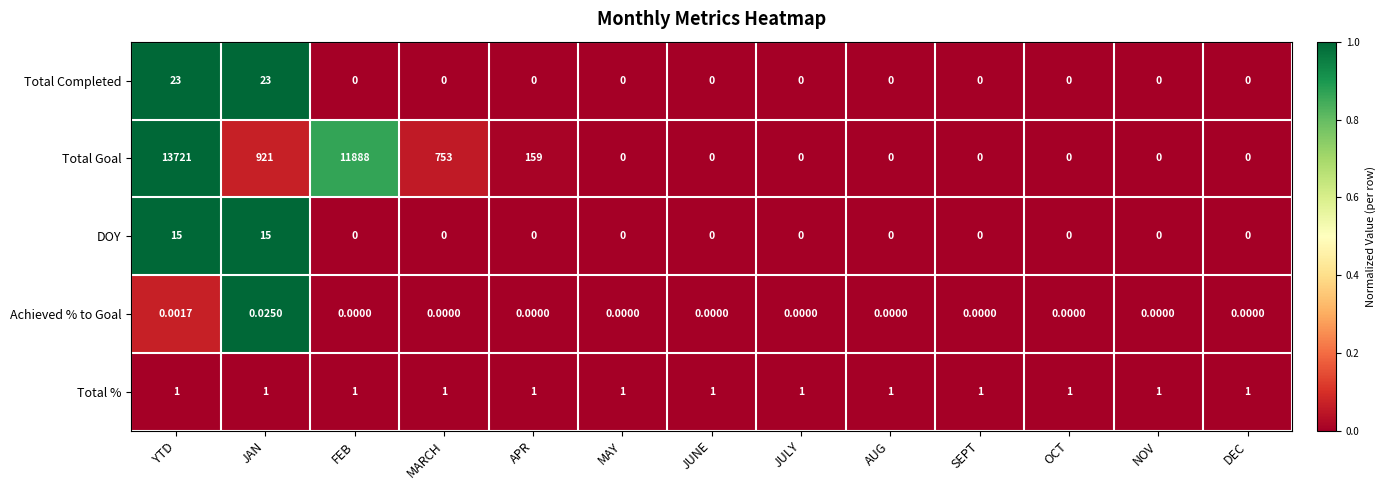

Which category has the highest value across all series?

YTD